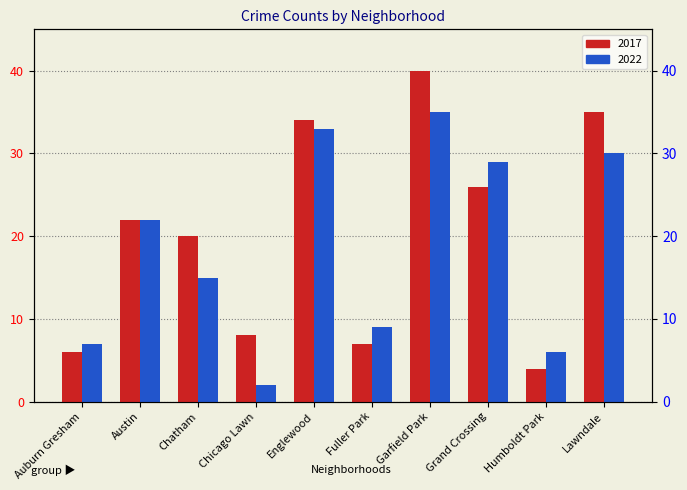

What is the sum of the 2022 values at Auburn Gresham and Garfield Park?

42